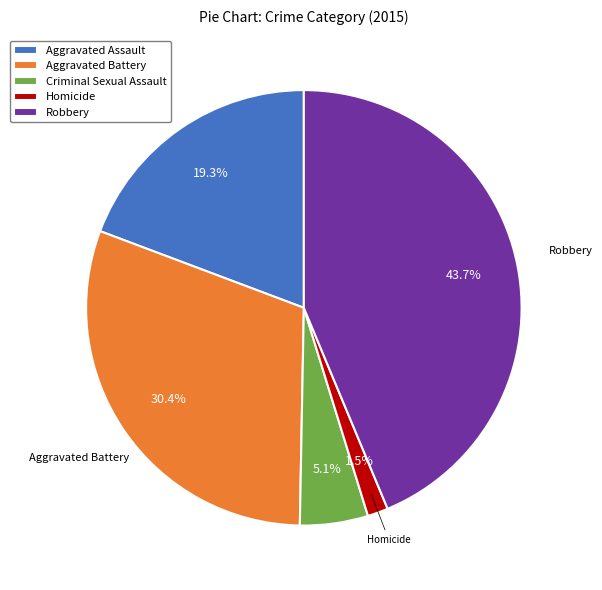

What percentage do Criminal Sexual Assault and Robbery together represent?

48.8%